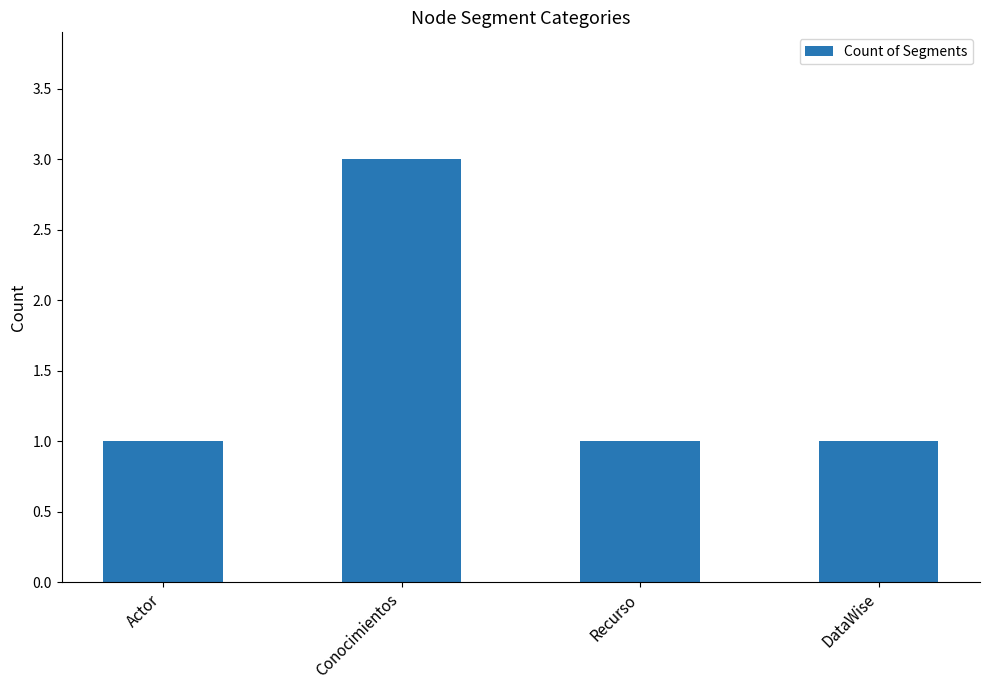

How many data points does each series have?

4